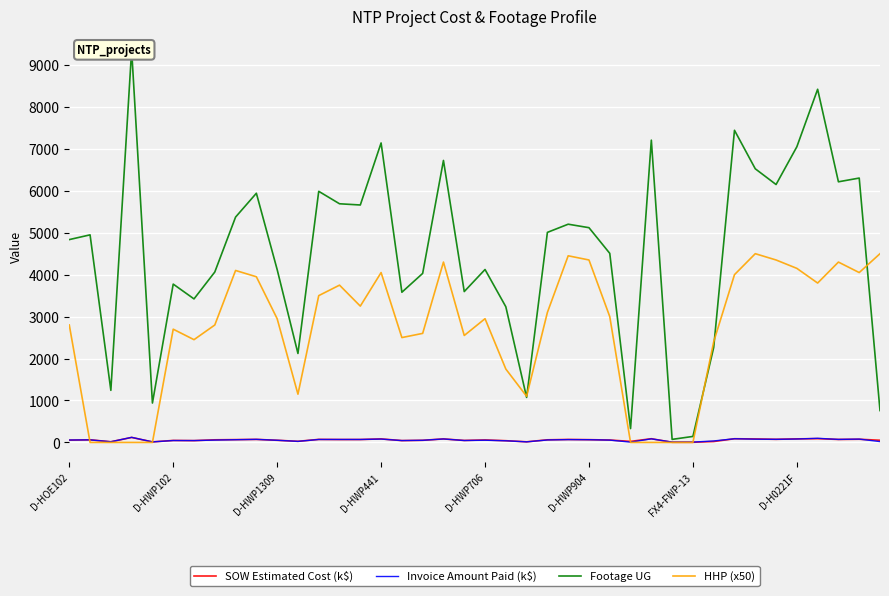

What value does the SOW Estimated Cost (k$) series have at 29?

3.4